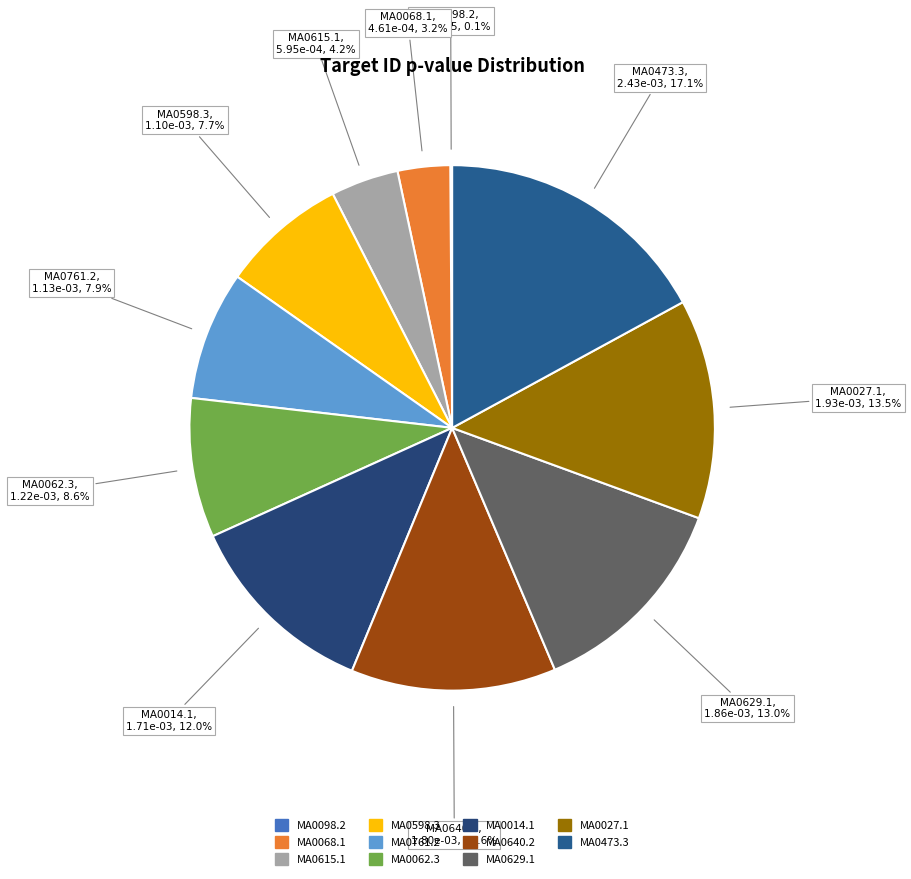

Does MA0014.1 account for over 50% of the chart?

No